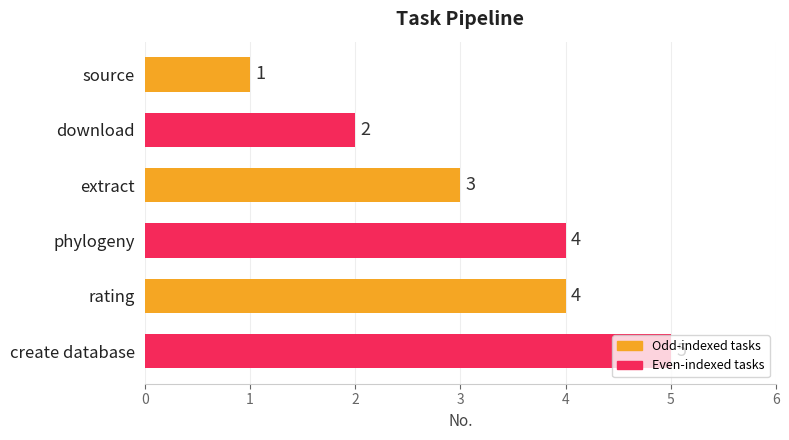

Are the bars grouped side by side (vs. stacked)?

No